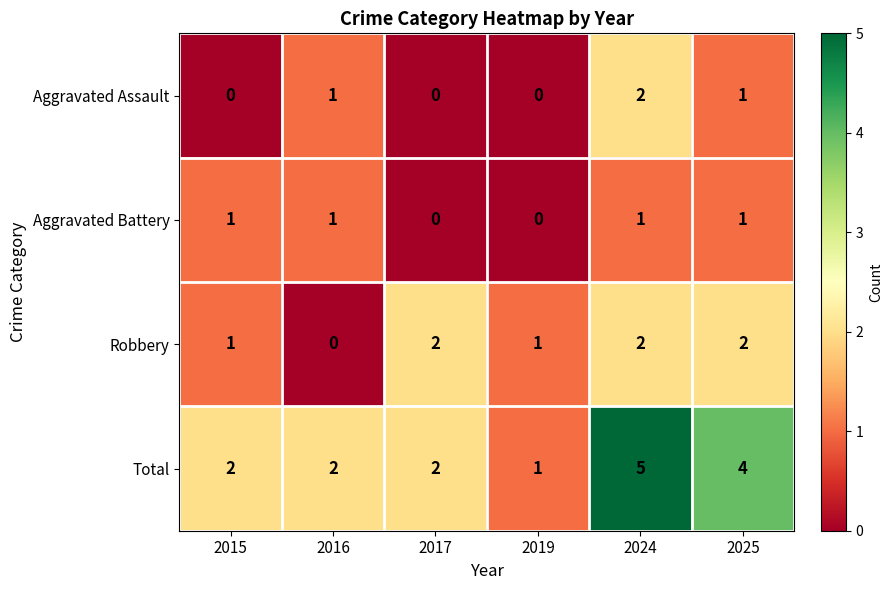

How many Aggravated Assault values are between 0 and 1?

5